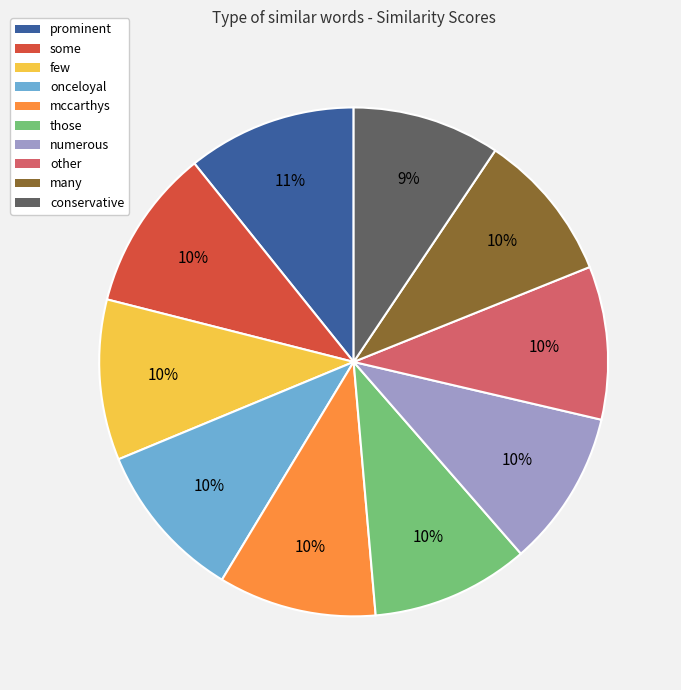

How many segments does this pie chart have?

10